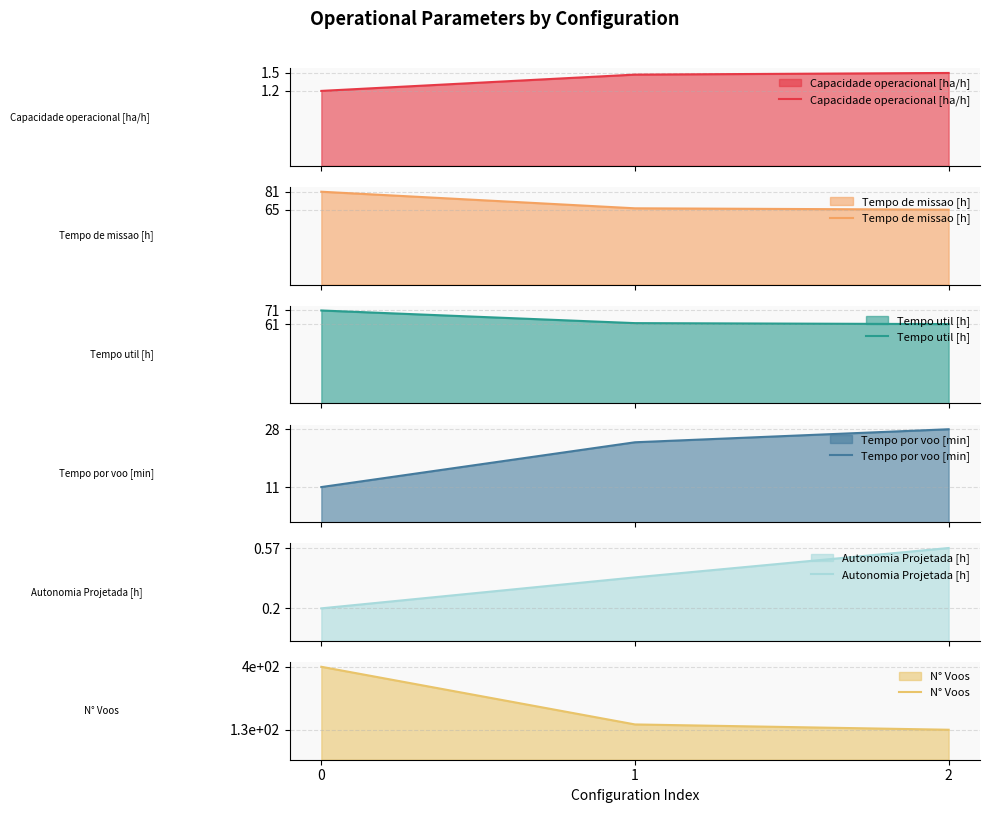

What is the difference between the second highest and minimum values in the Tempo por voo [min] series?

13.5